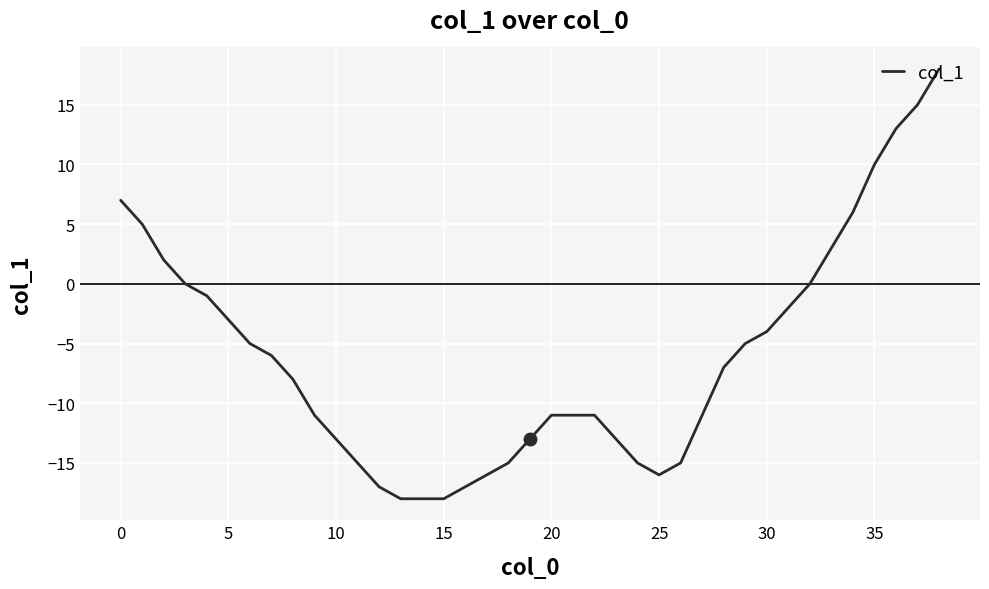

Reading right to left, transcribe all the data shown in this chart.

18	15	13	10	6	3	0	-2	-4	-5	-7	-11	-15	-16	-15	-13	-11	-11	-11	-13	-15	-16	-17	-18	-18	-18	-17	-15	-13	-11	-8	-6	-5	-3	-1	0	2	5	7